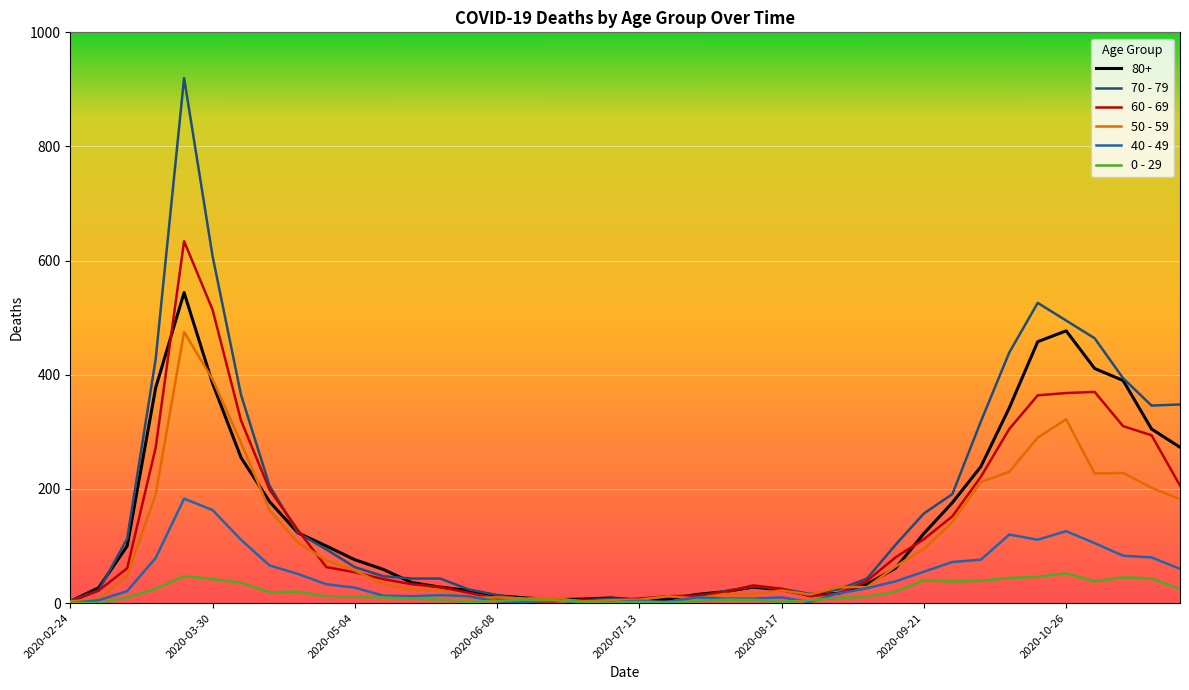

Which series has the widest spread of values?

70 - 79